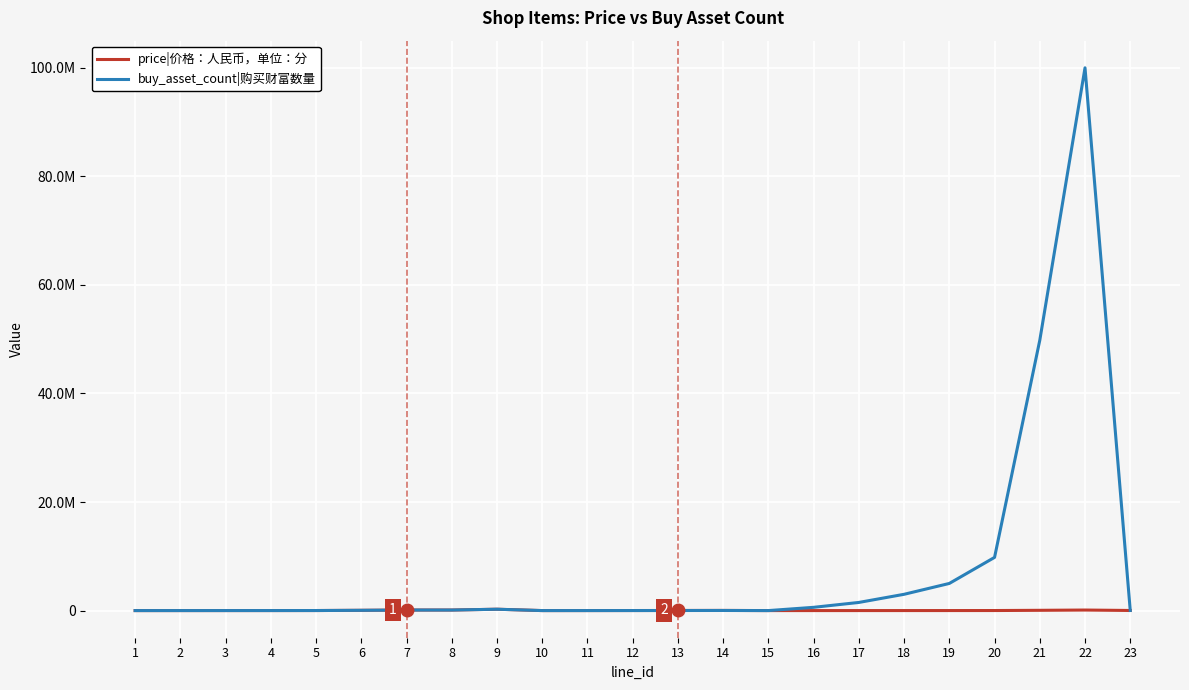

True or false: buy_asset_count|购买财富数量 has more than 1 interior local peaks.

True